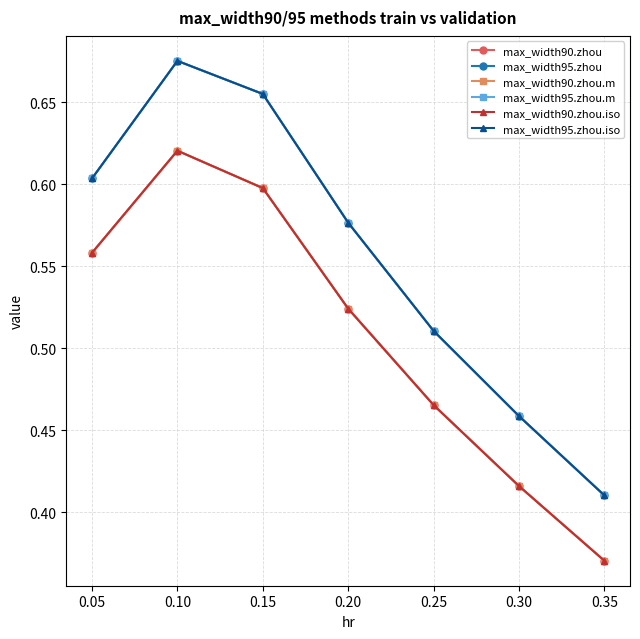

What is the spread (max minus min) of values at 0.20?

0.1